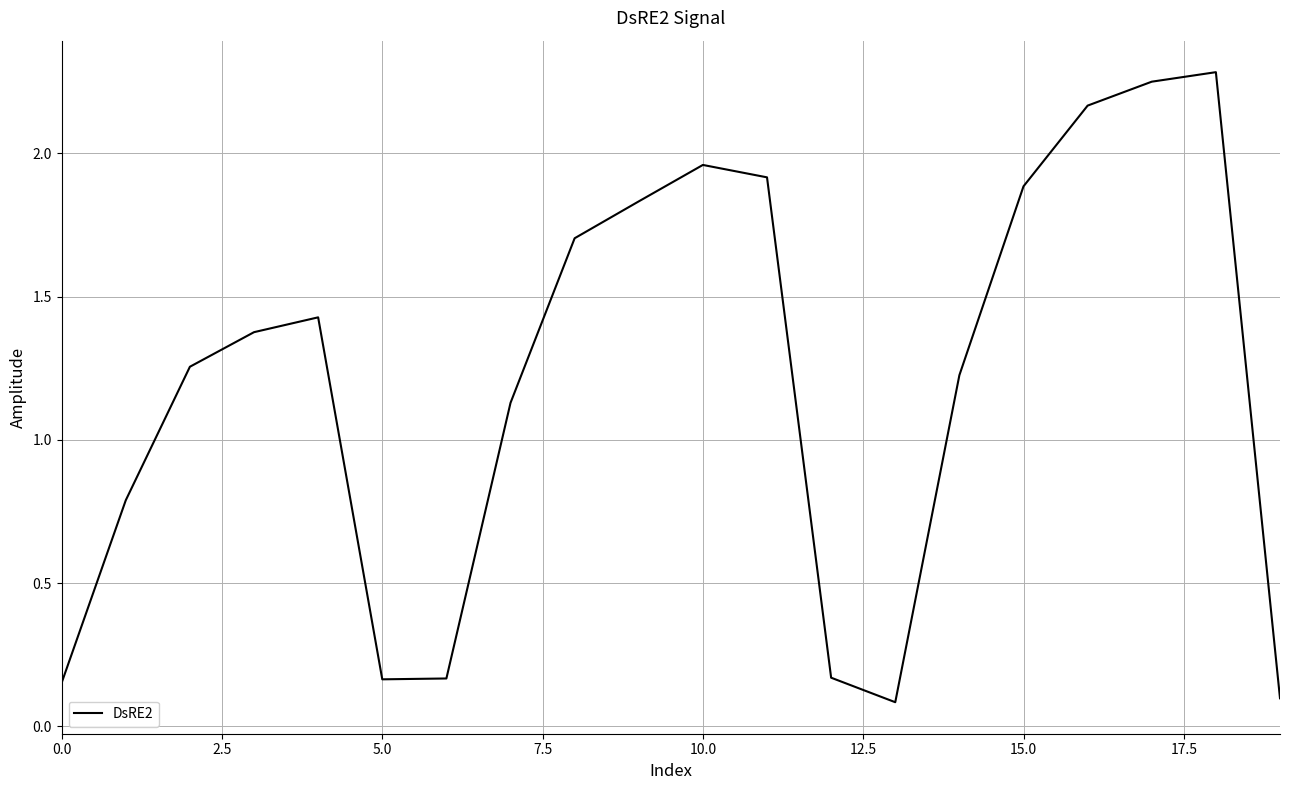

What is the maximum value shown in the chart?

2.3